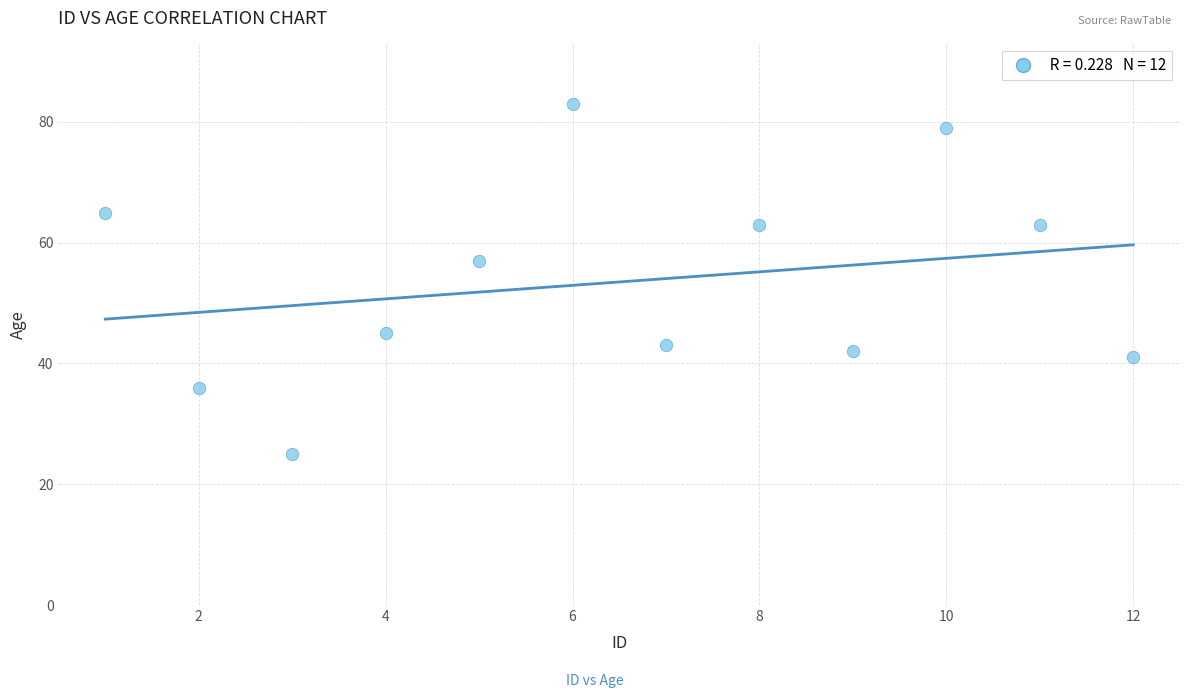

What is the range of Y values (max minus min)?

58